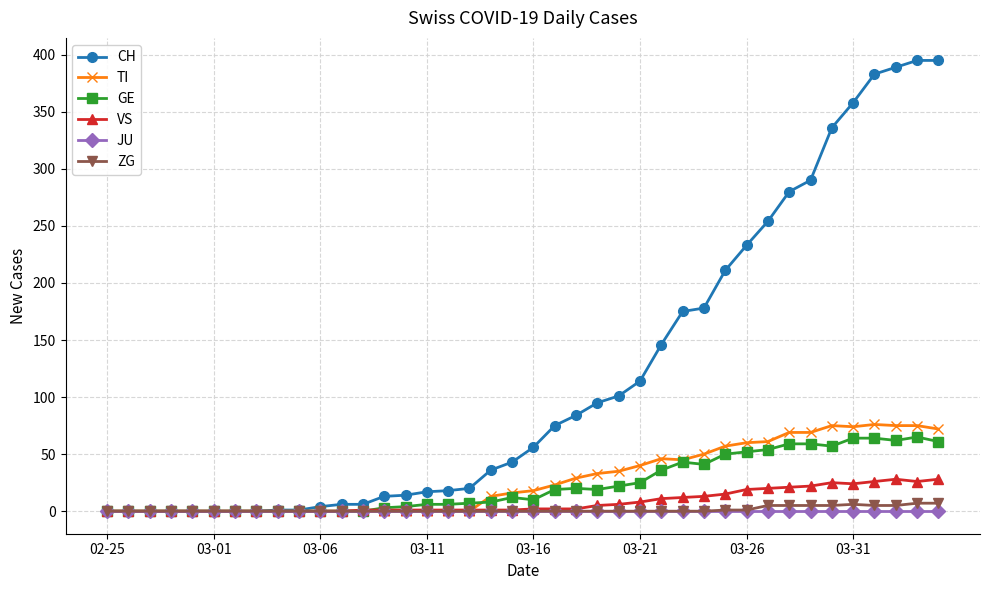

True or false: VS has more than 1 points higher than both neighbors.

True